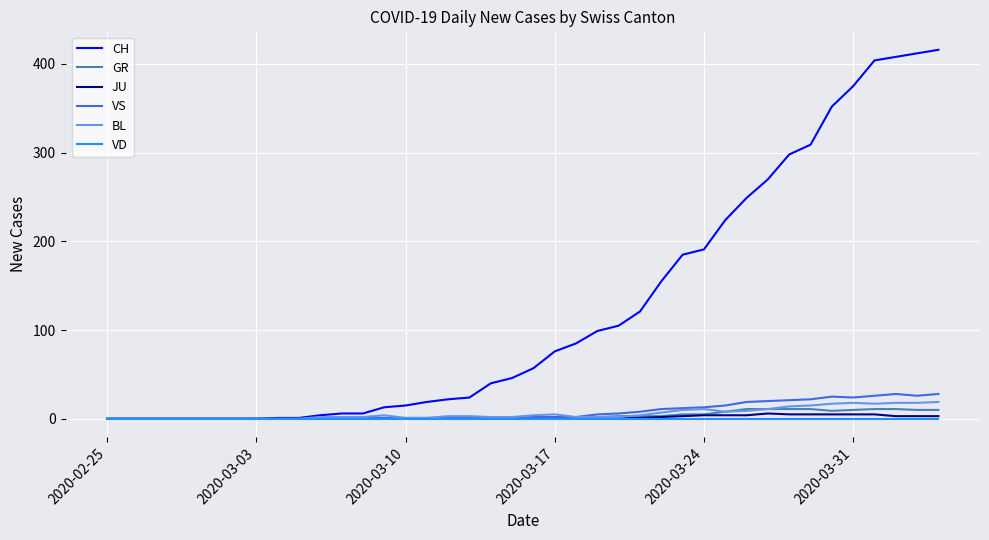

Which series has the widest spread of values?

CH